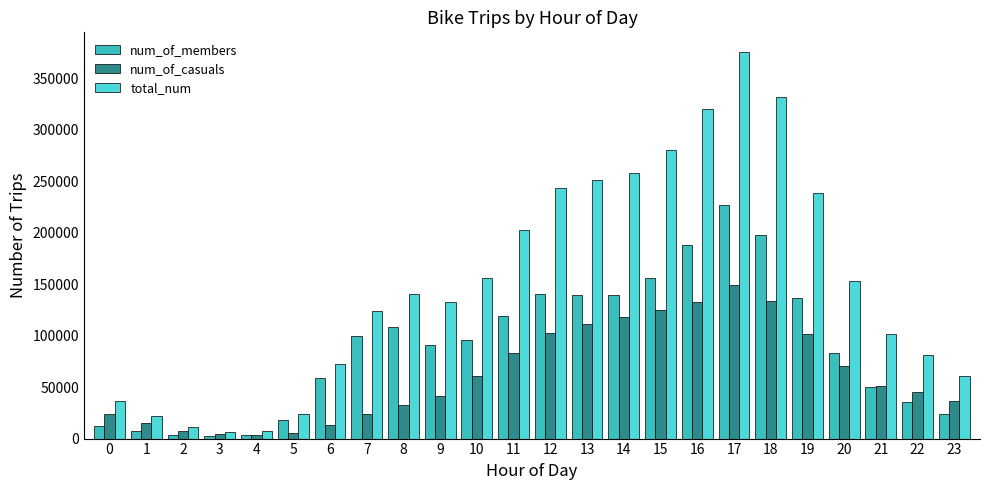

What are all the series names shown in the legend?

num_of_members, num_of_casuals, total_num